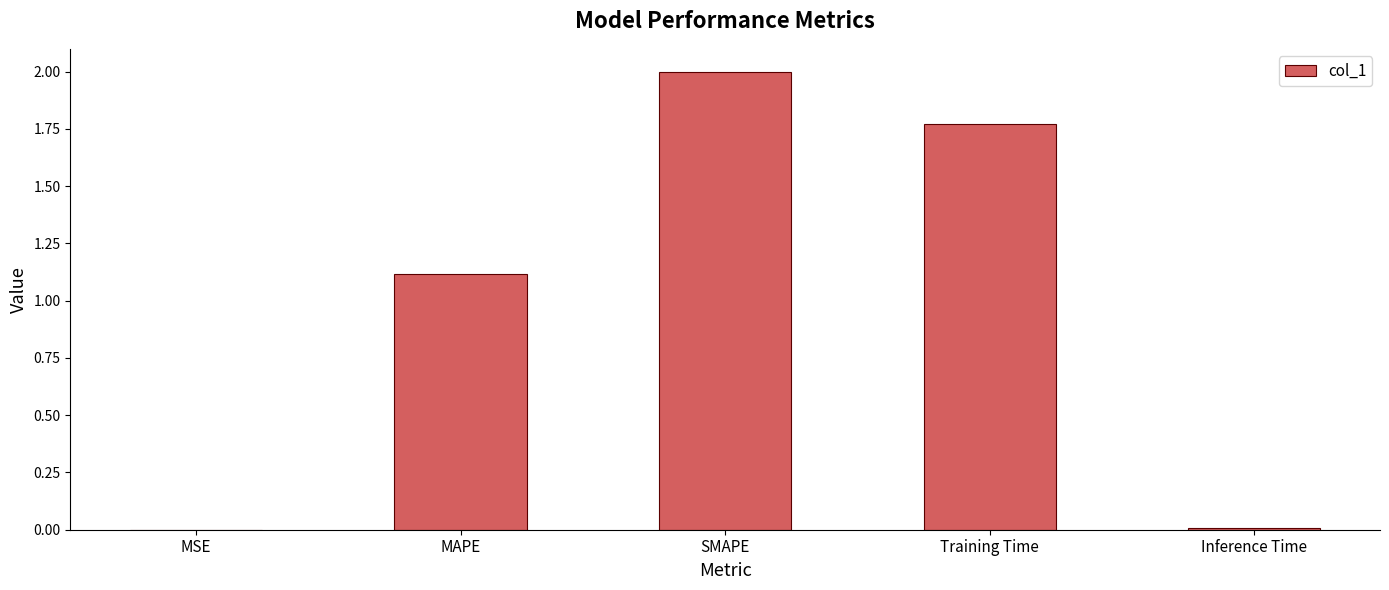

At which label does the data first exceed 1?

MAPE